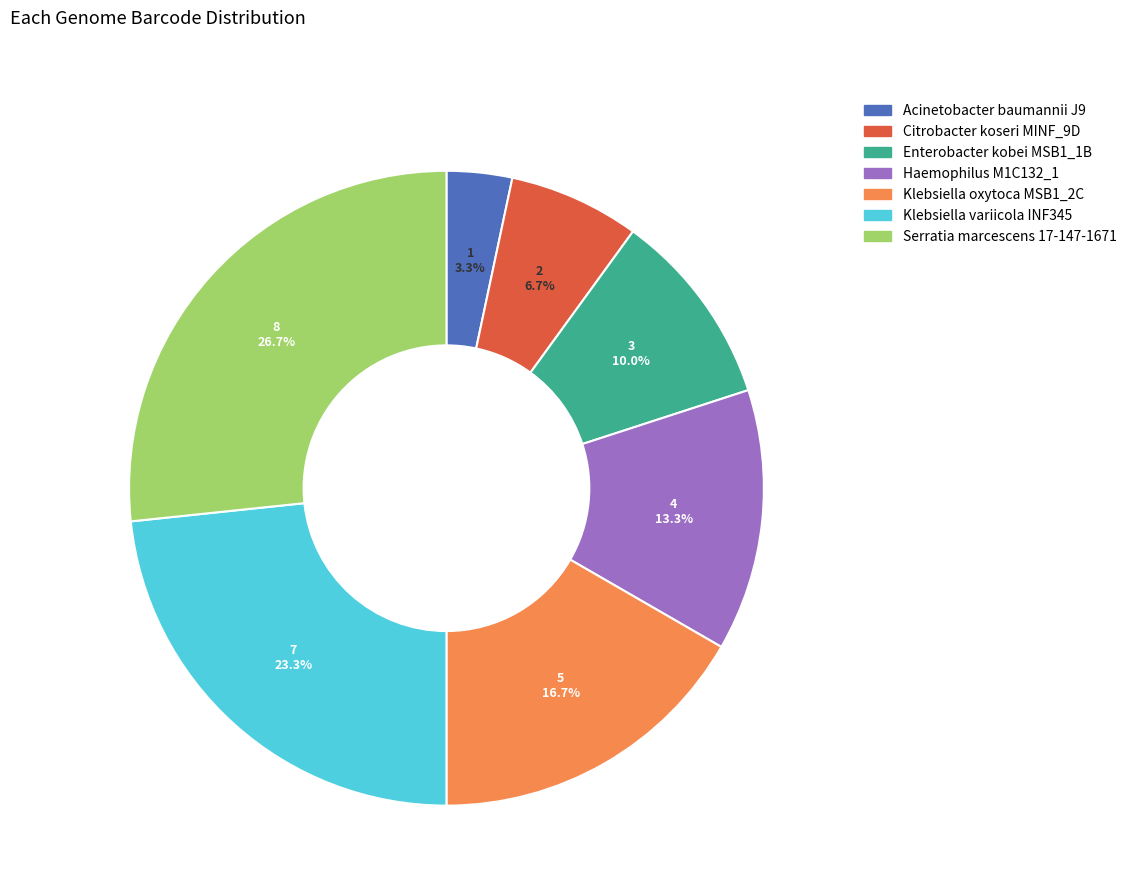

Which category has the biggest portion of the pie?

Serratia marcescens 17-147-1671